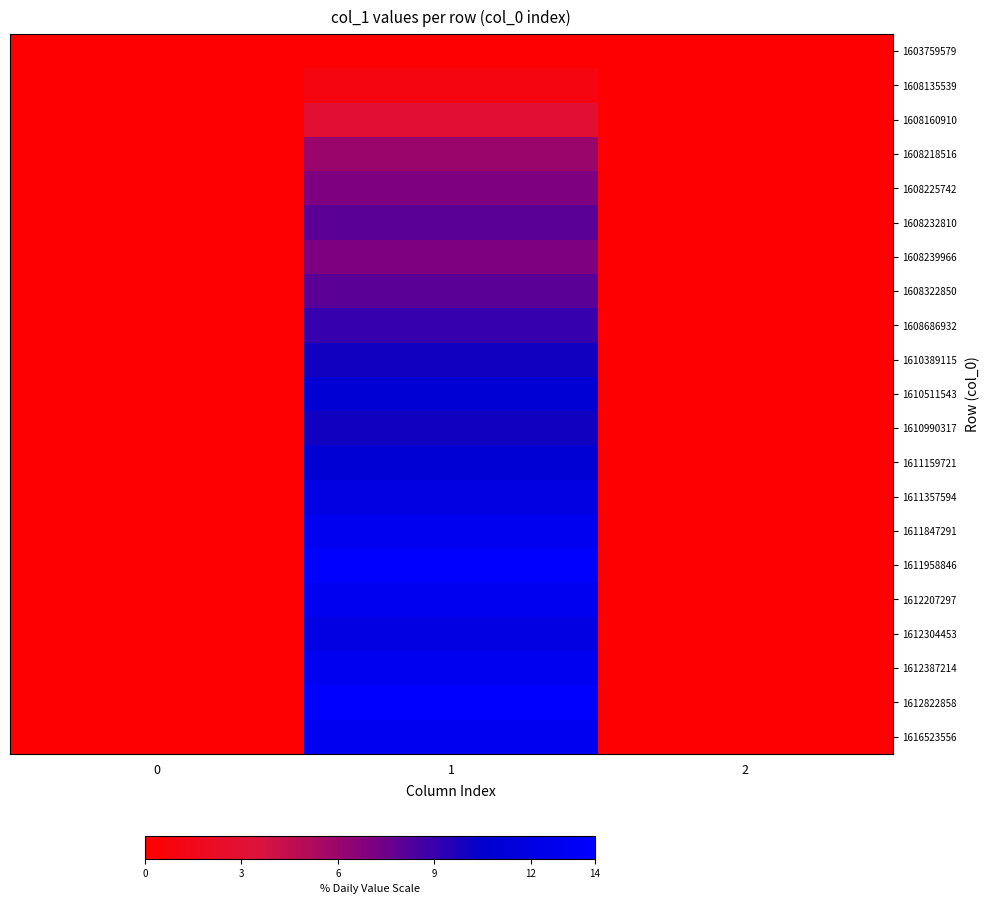

Reading left to right, list all the values displayed in this chart.

1603759579: 0=0	1=0	2=0
1608135539: 0=0	1=1	2=0
1608160910: 0=0	1=3	2=0
1608218516: 0=0	1=6	2=0
1608225742: 0=0	1=7	2=0
1608232810: 0=0	1=8	2=0
1608239966: 0=0	1=7	2=0
1608322850: 0=0	1=8	2=0
1608686932: 0=0	1=9	2=0
1610389115: 0=0	1=10	2=0
1610511543: 0=0	1=11	2=0
1610990317: 0=0	1=10	2=0
1611159721: 0=0	1=11	2=0
1611357594: 0=0	1=12	2=0
1611847291: 0=0	1=13	2=0
1611958846: 0=0	1=14	2=0
1612207297: 0=0	1=13	2=0
1612304453: 0=0	1=12	2=0
1612387214: 0=0	1=13	2=0
1612822858: 0=0	1=14	2=0
1616523556: 0=0	1=13	2=0